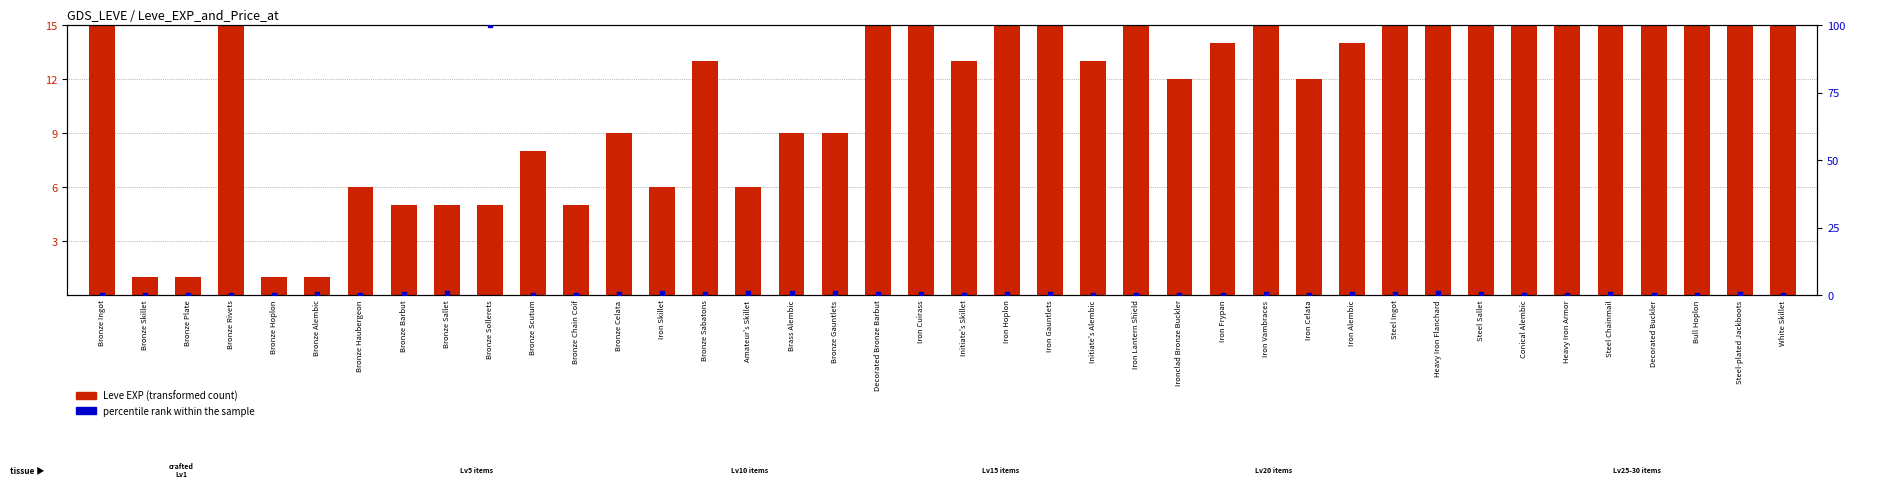

Which series contains the lowest Y value?

percentile rank within the sample